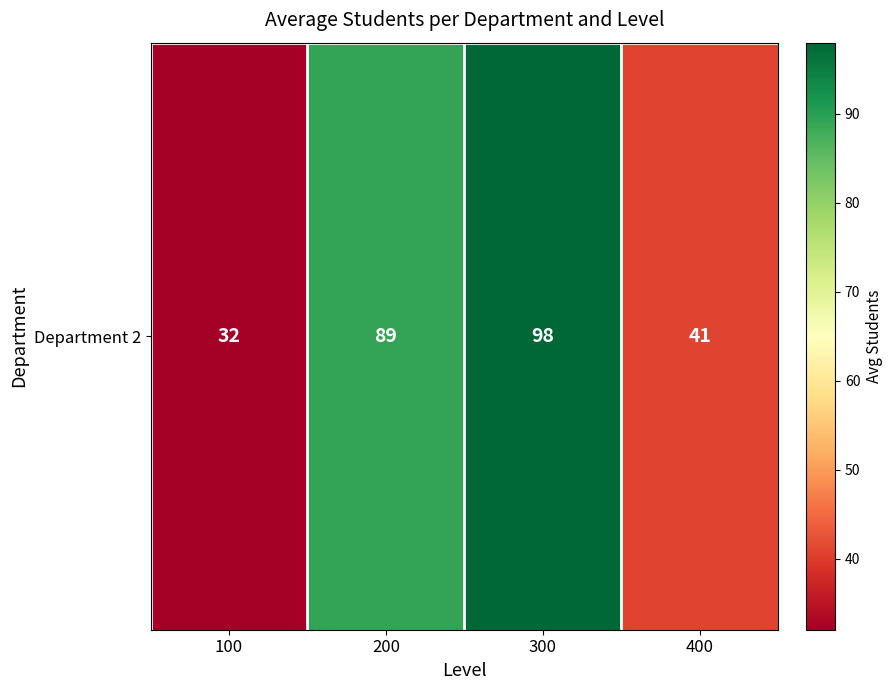

Which has a higher value, 400 or 200?

200